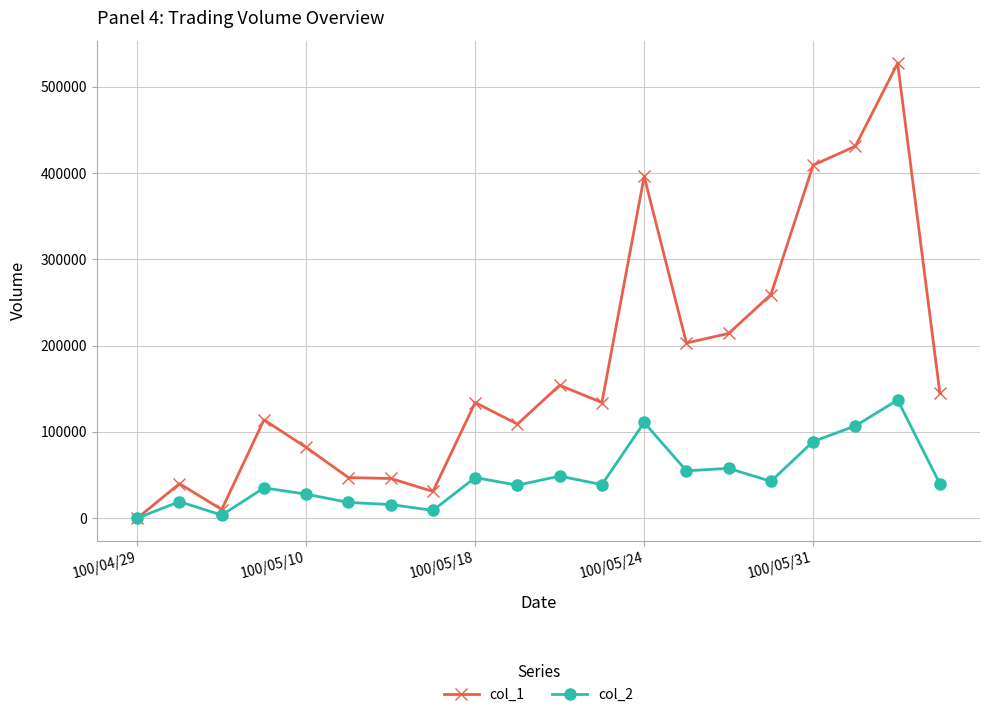

Which series has the largest total across all categories?

col_1